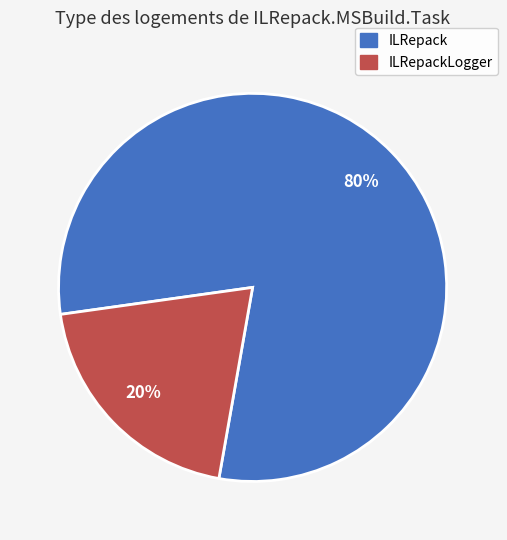

Does any single category account for the majority?

Yes